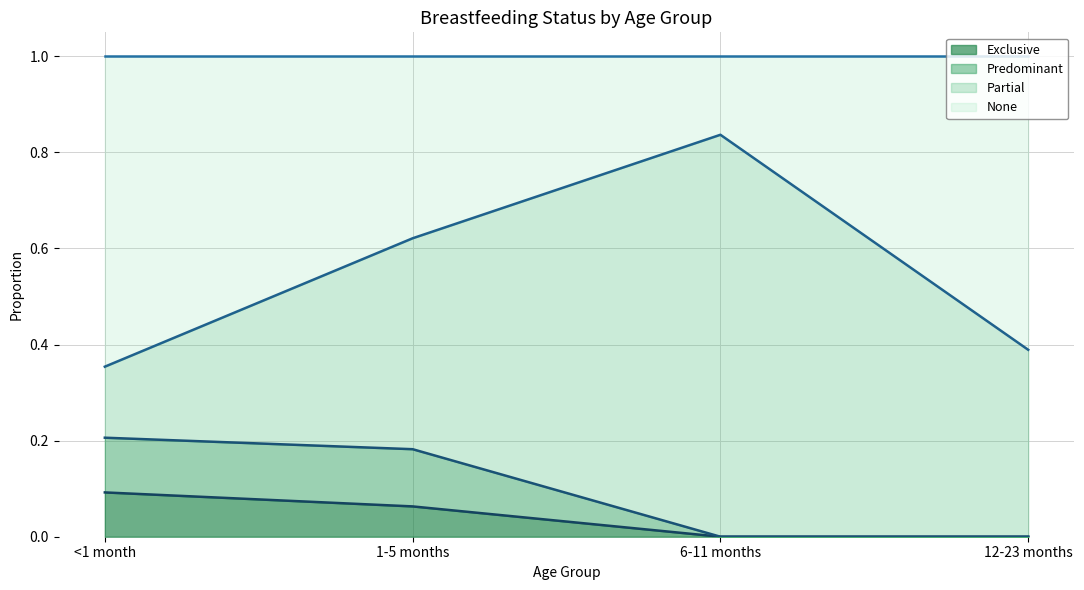

True or false: Exclusive (line) has more than 1 points higher than both neighbors.

False